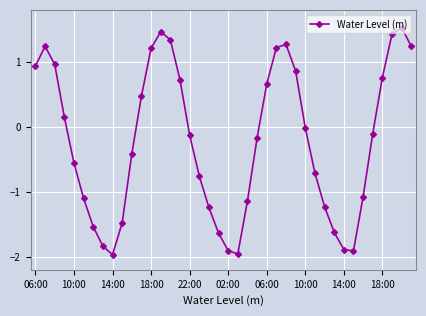

How many points are lower than both their immediate neighbors (excluding endpoints)?

3